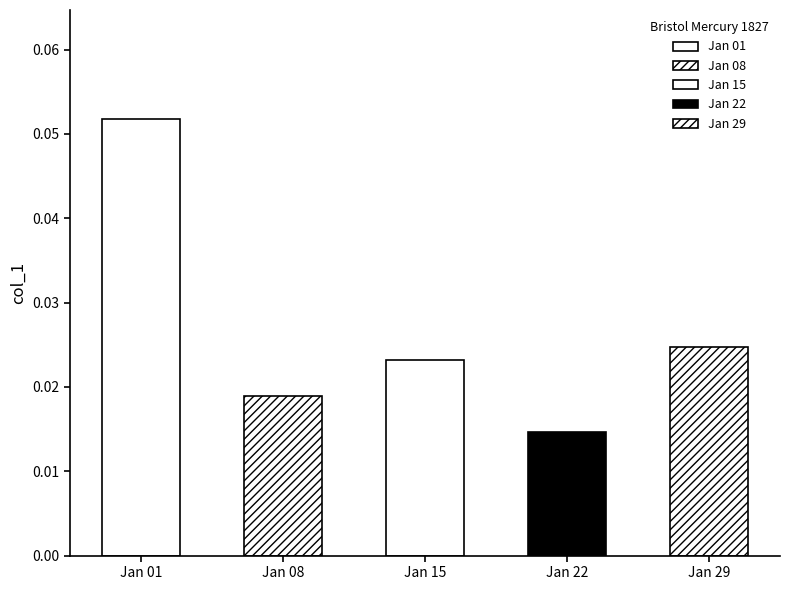

Which category has the lowest value across all series?

1827.01.22_BristolMercury